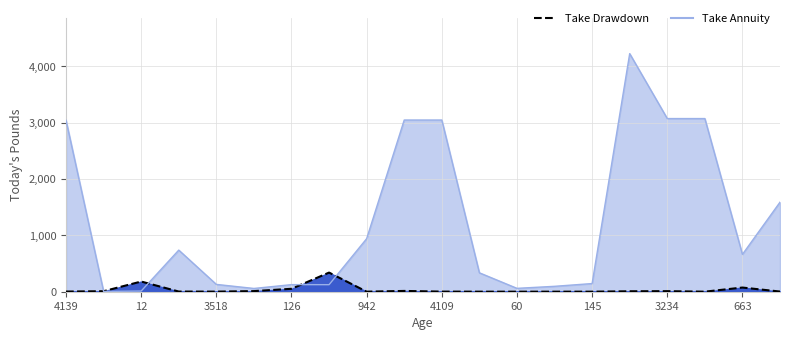

Which series has the widest spread of values?

Take Annuity